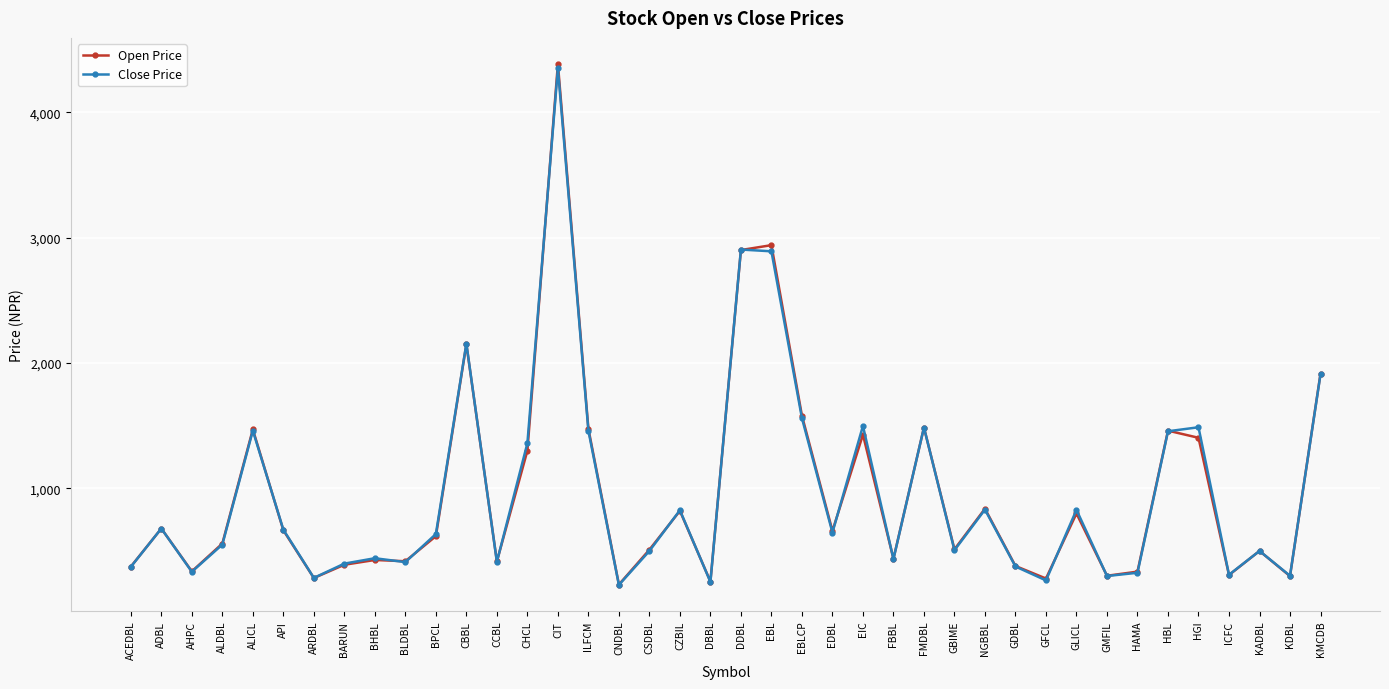

Where does the Close Price series first go above 635?

ADBL